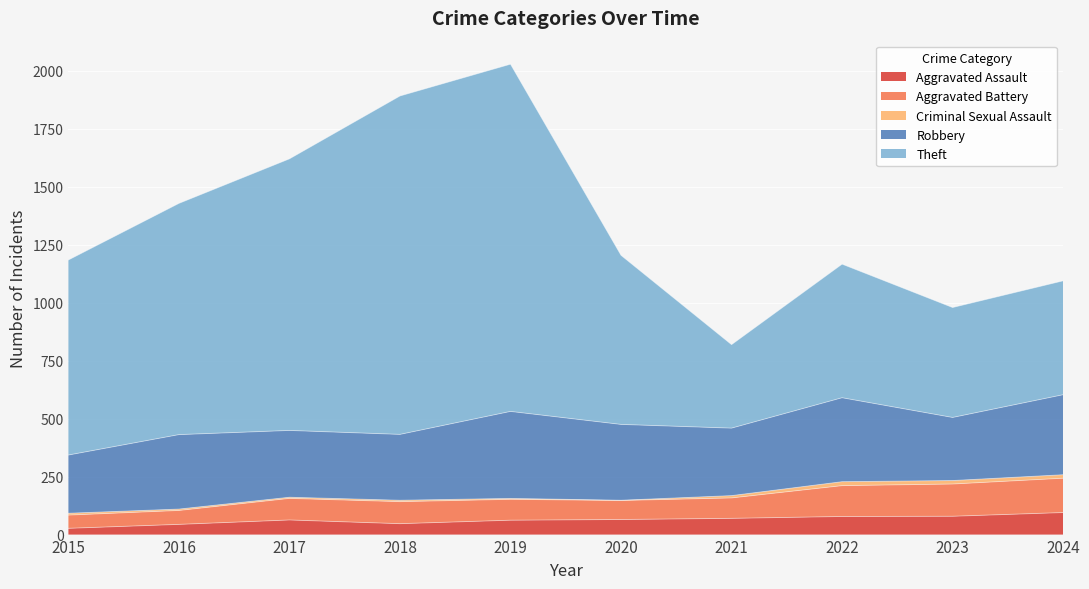

How many interior local peaks does the Aggravated Battery series have?

2